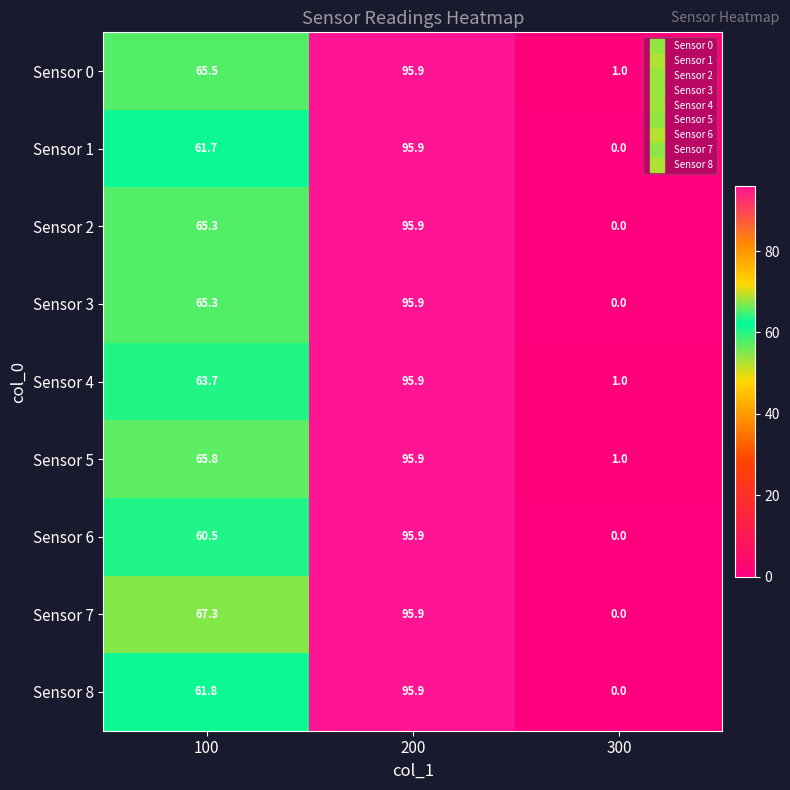

True or false: Sensor 2 has a value of -45.1 at 300.

False